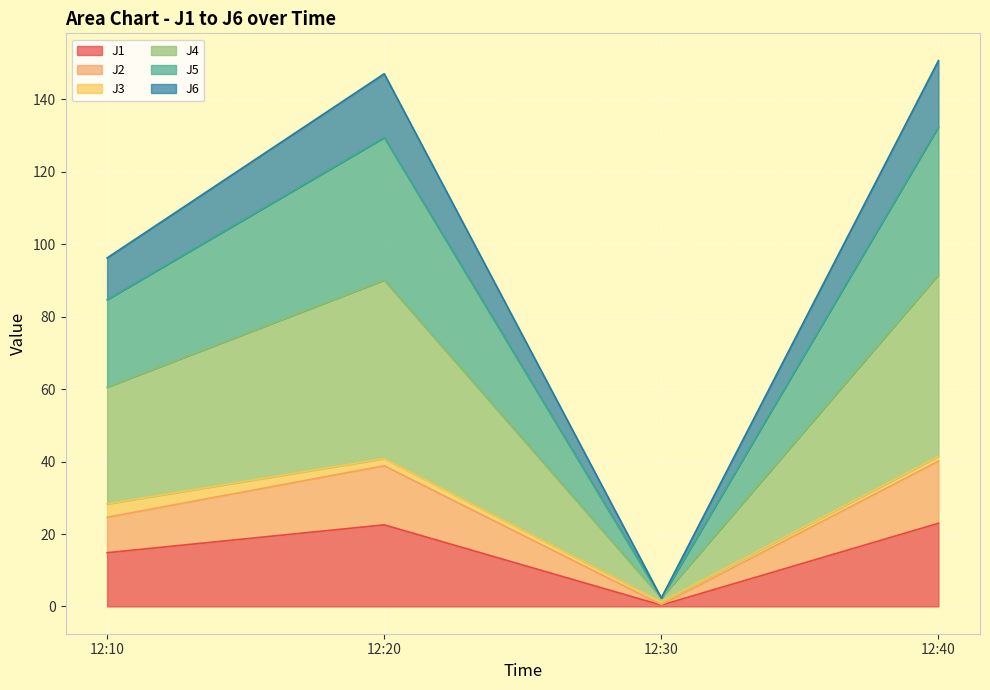

What is the value of the J2 point at the 3rd from the left?

0.5